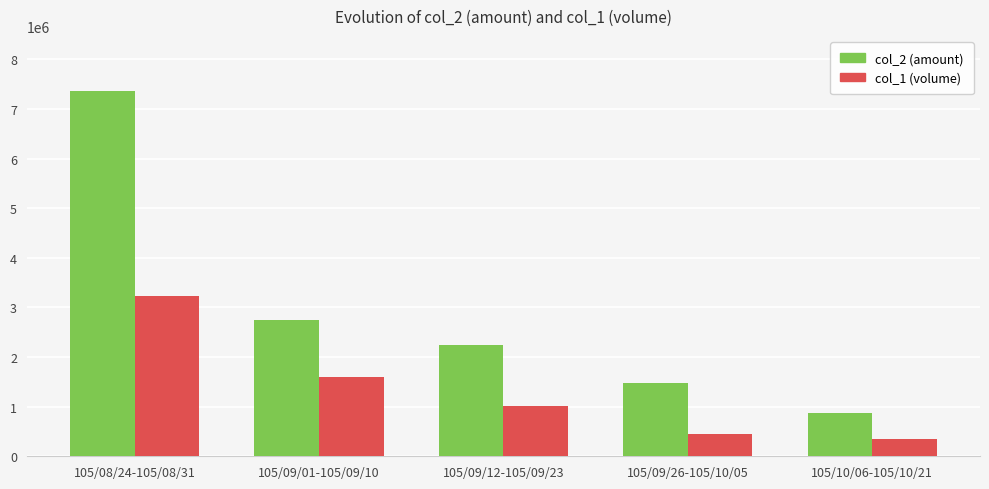

What is the sum of all col_2 (amount) values?

14713820